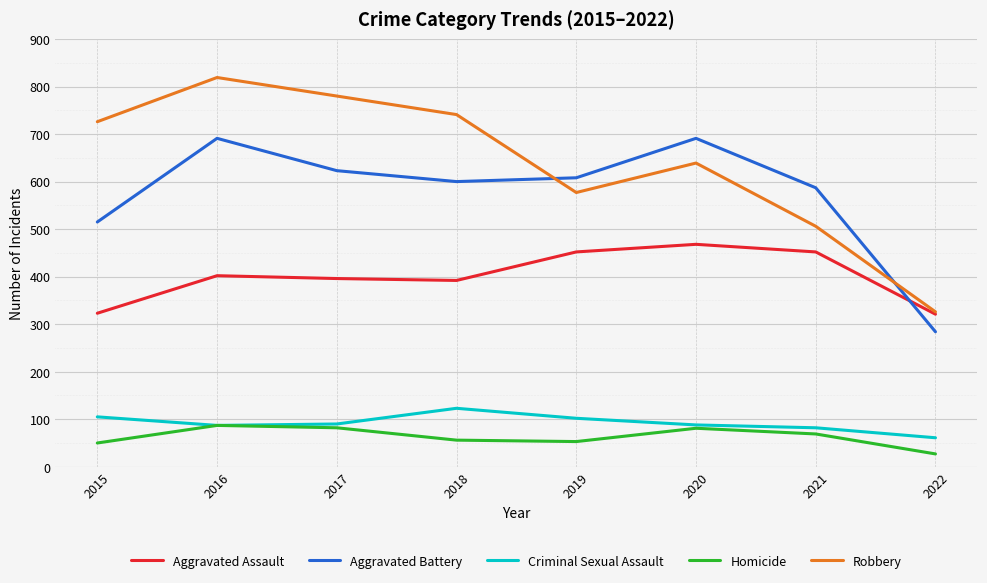

True or false: Robbery and Aggravated Battery cross at least once.

True